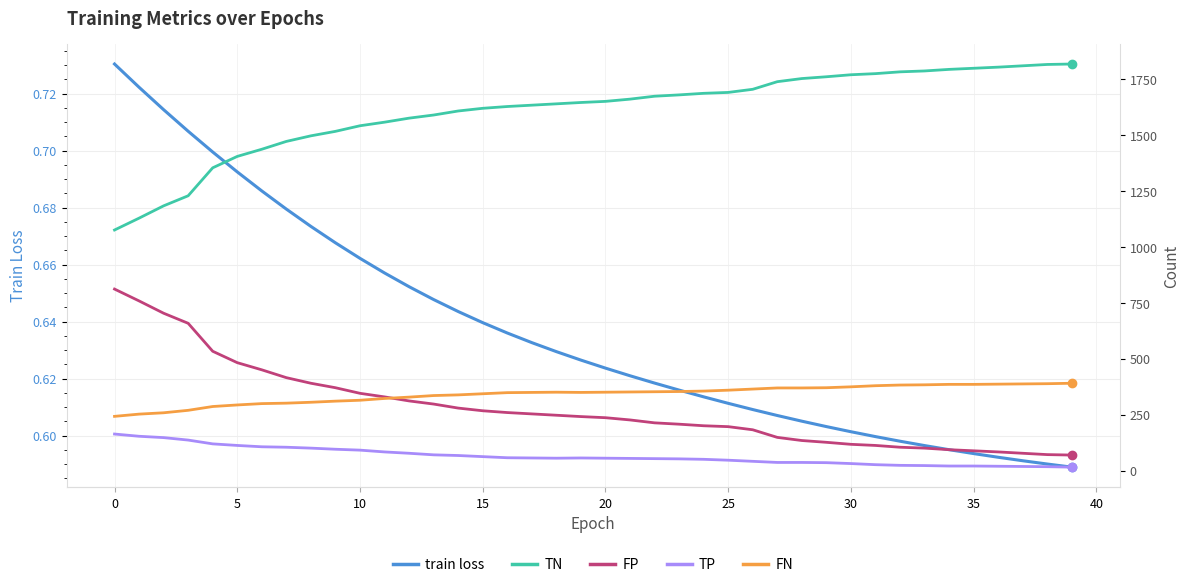

How many data points does each series have?

40